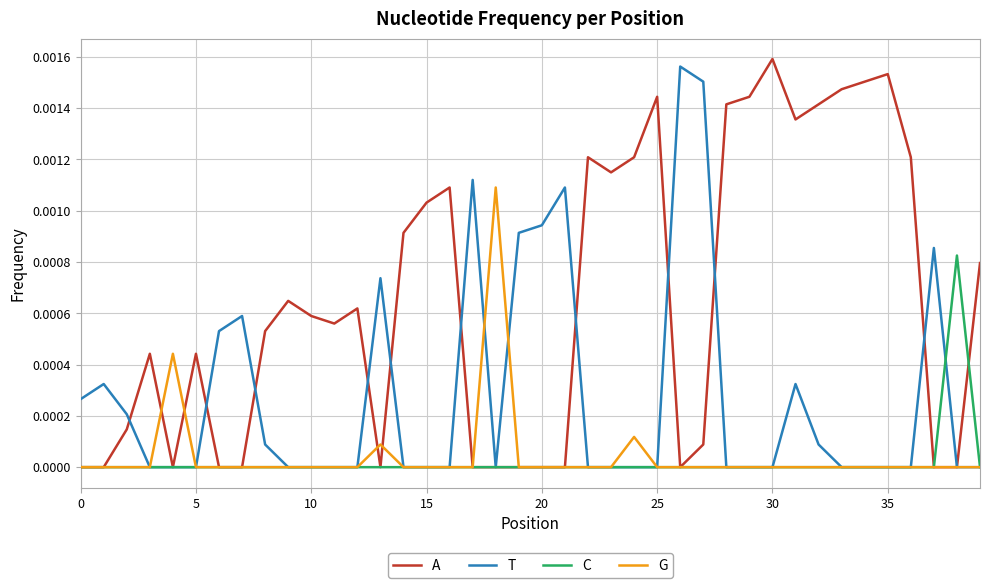

Which series has the largest total across all categories?

A